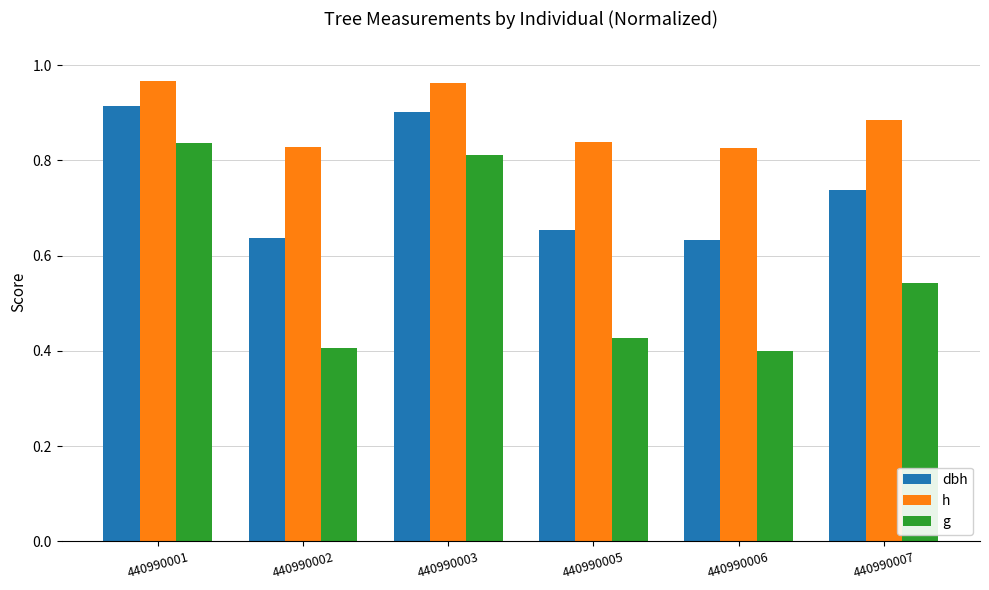

How many categories are shown in the chart?

6